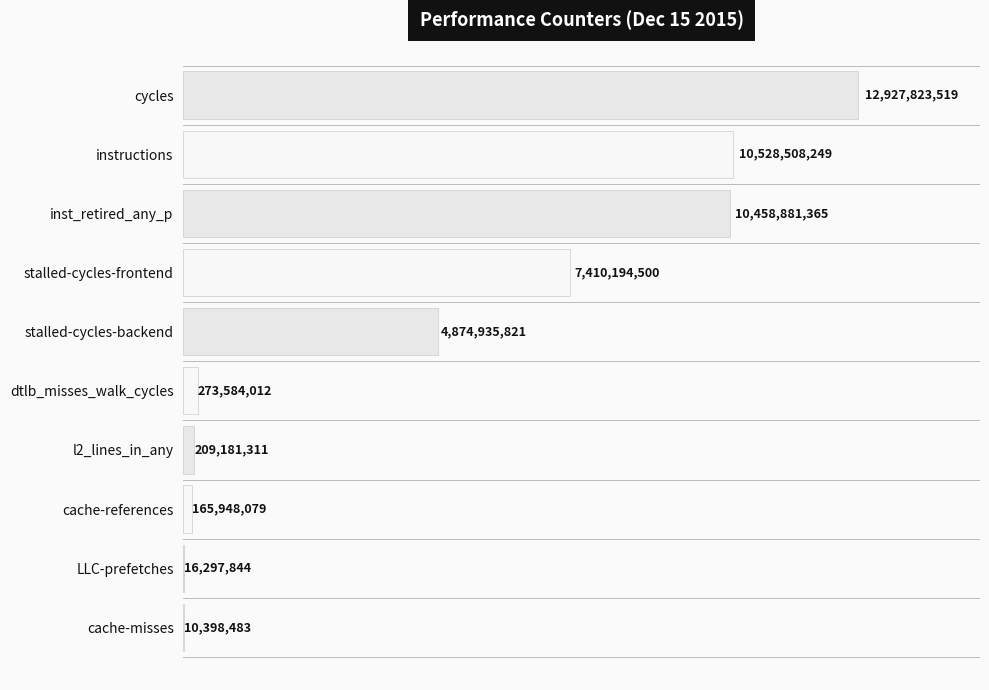

Are the bars horizontal?

Yes